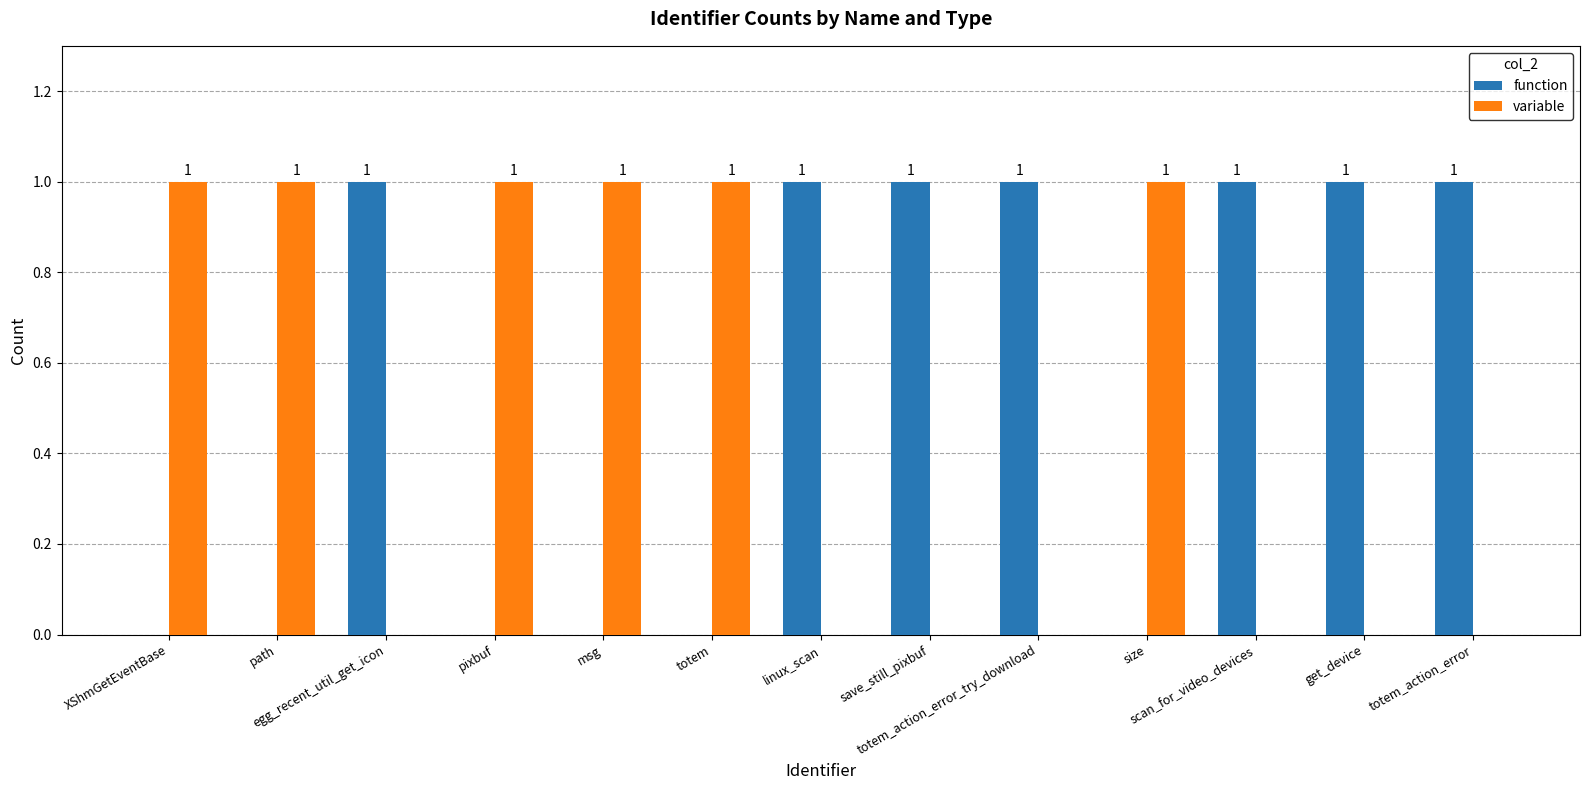

Reading right to left, transcribe all the data shown in this chart.

function: totem_action_error=1	get_device=1	scan_for_video_devices=1	size=0	totem_action_error_try_download=1	save_still_pixbuf=1	linux_scan=1	totem=0	msg=0	pixbuf=0	egg_recent_util_get_icon=1	path=0	XShmGetEventBase=0
variable: totem_action_error=0	get_device=0	scan_for_video_devices=0	size=1	totem_action_error_try_download=0	save_still_pixbuf=0	linux_scan=0	totem=1	msg=1	pixbuf=1	egg_recent_util_get_icon=0	path=1	XShmGetEventBase=1